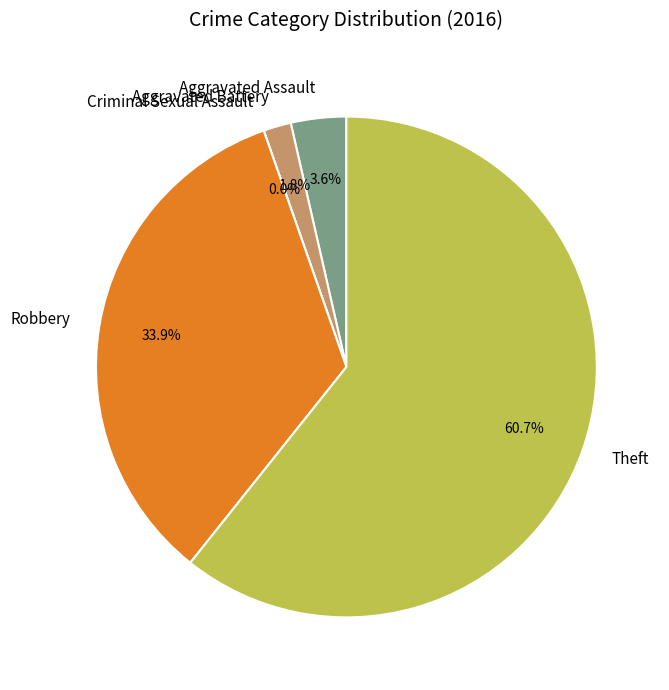

Rank the categories by value from lowest to highest.

Criminal Sexual Assault, Aggravated Battery, Aggravated Assault, Robbery, Theft